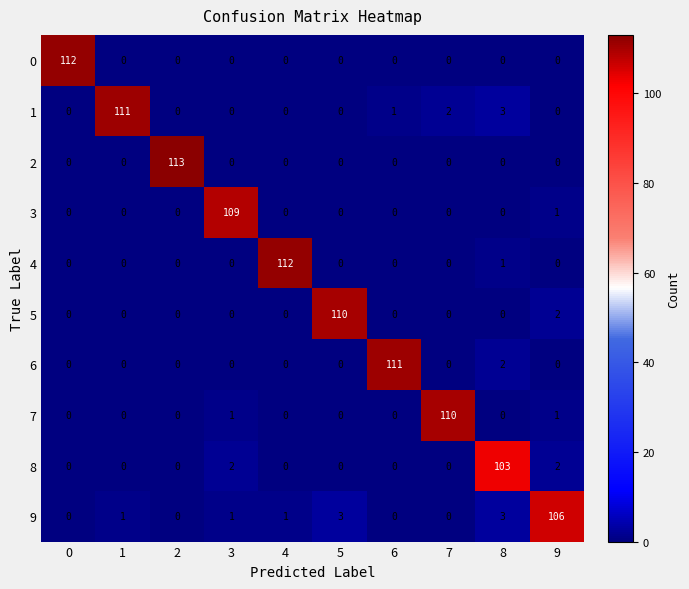

What is the average value of the 4 series?

11